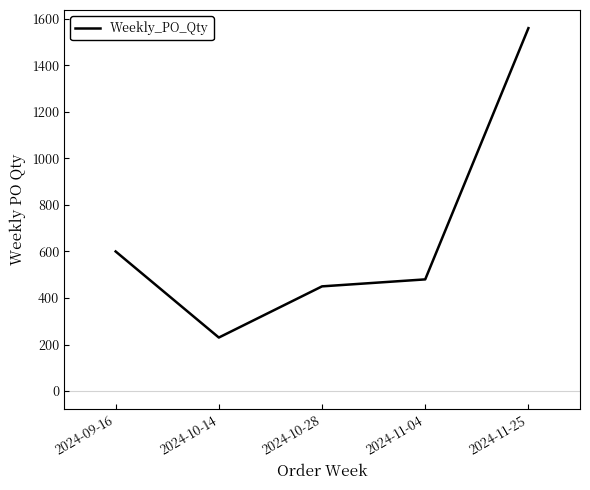

What is the sum of all values?

3320